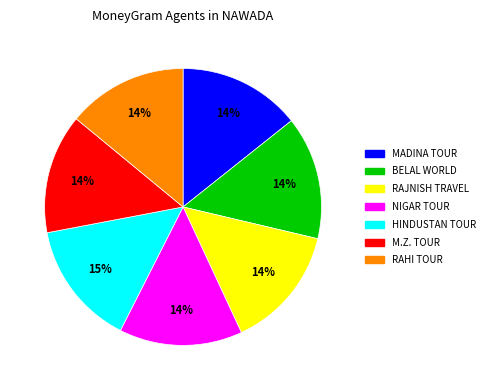

Is there any slice that represents more than half of the pie?

No